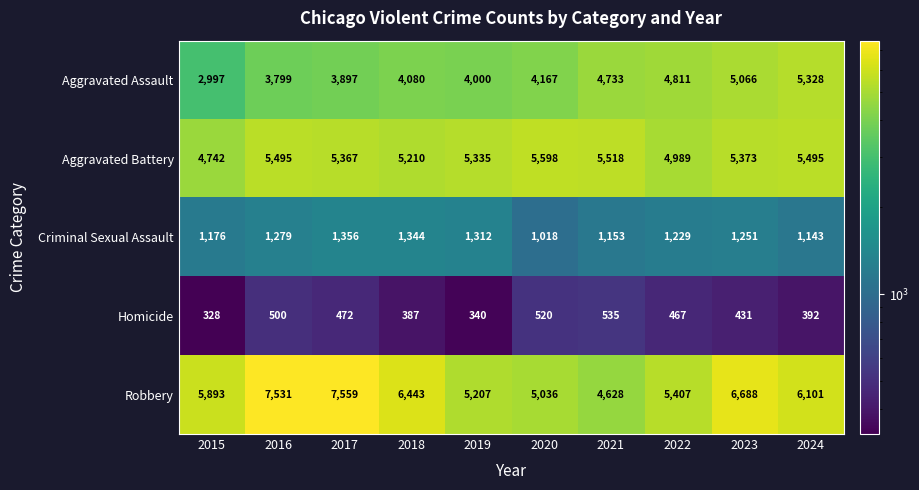

What is the average value of the Criminal Sexual Assault series?

1226